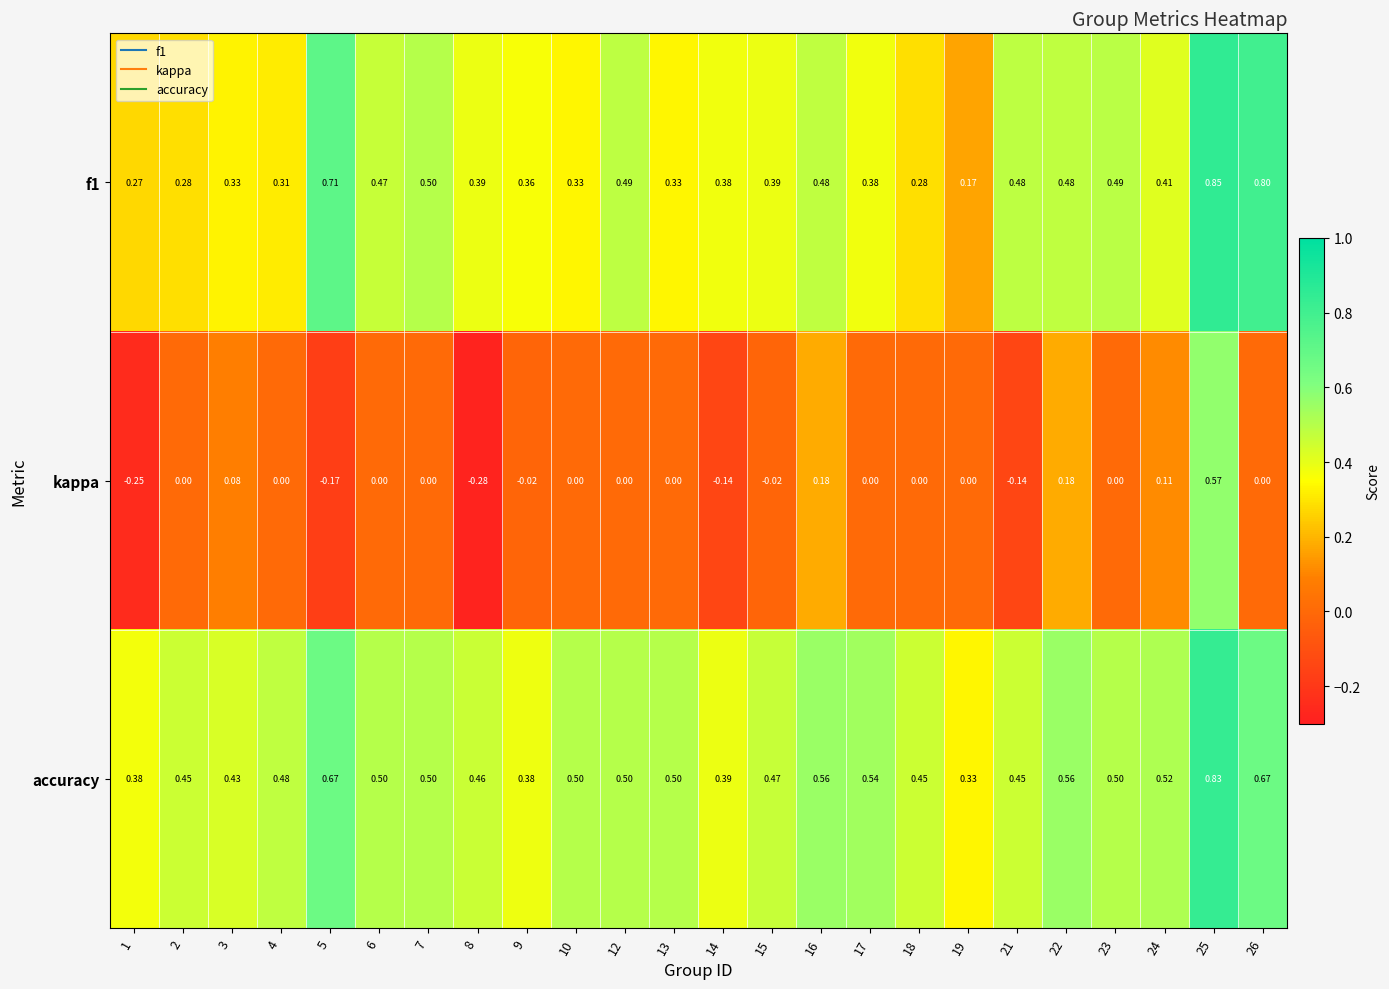

Which series has the largest range (max minus min)?

kappa